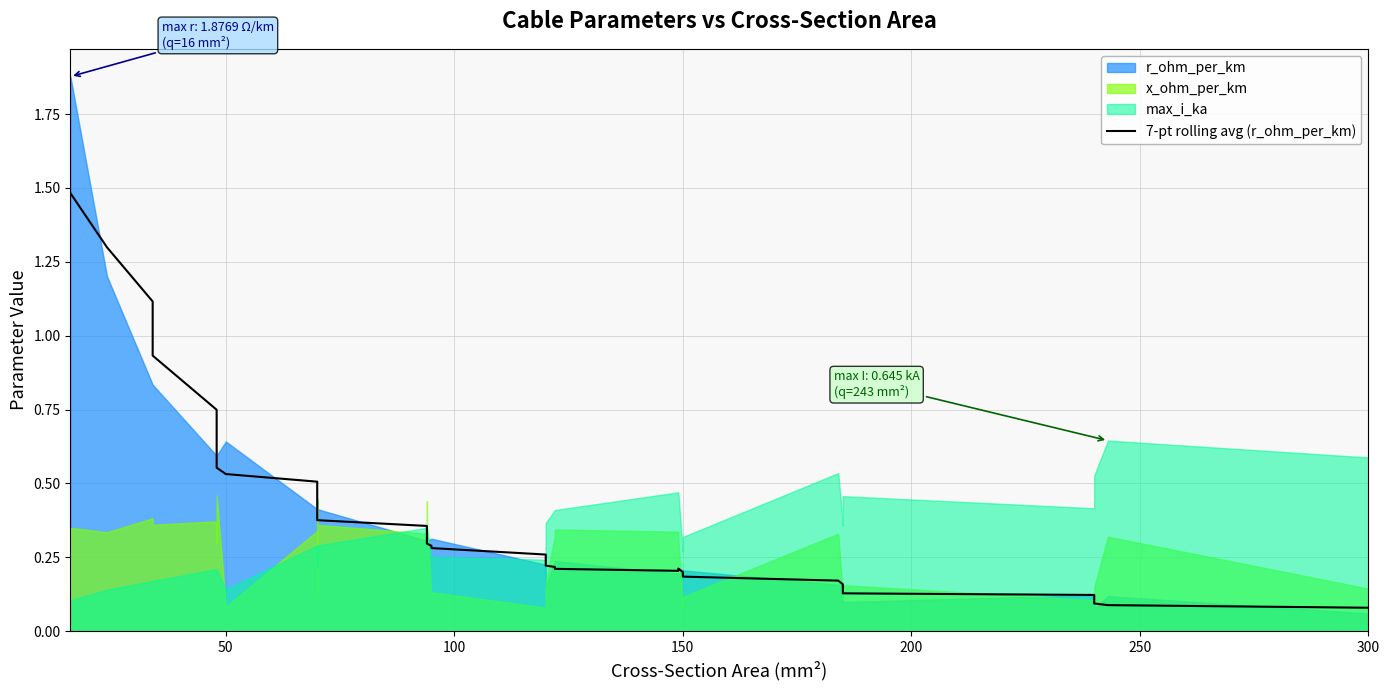

Does the chart have visible grid lines?

Yes